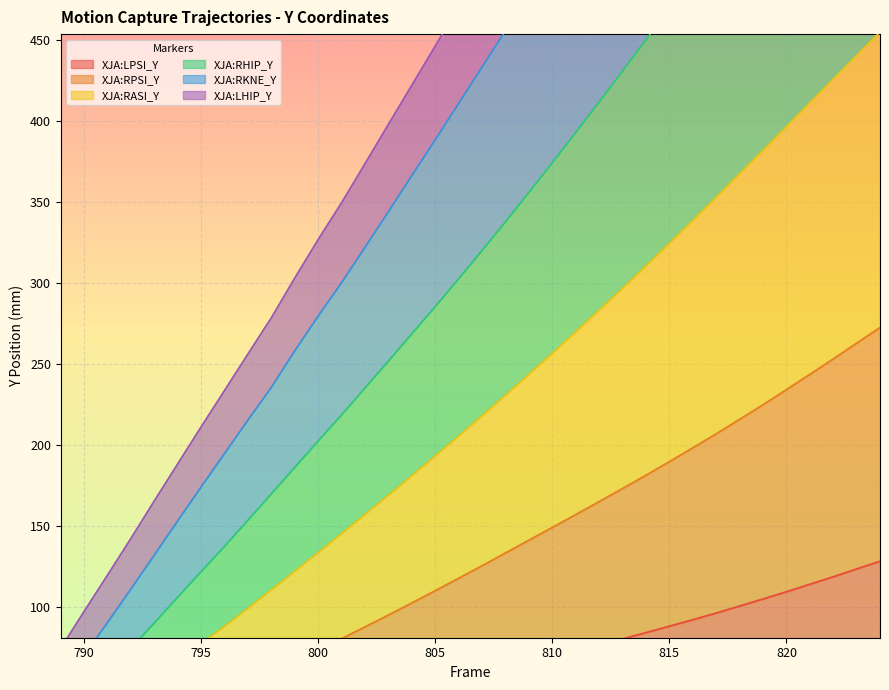

What is the maximum value shown in the chart?

928.1